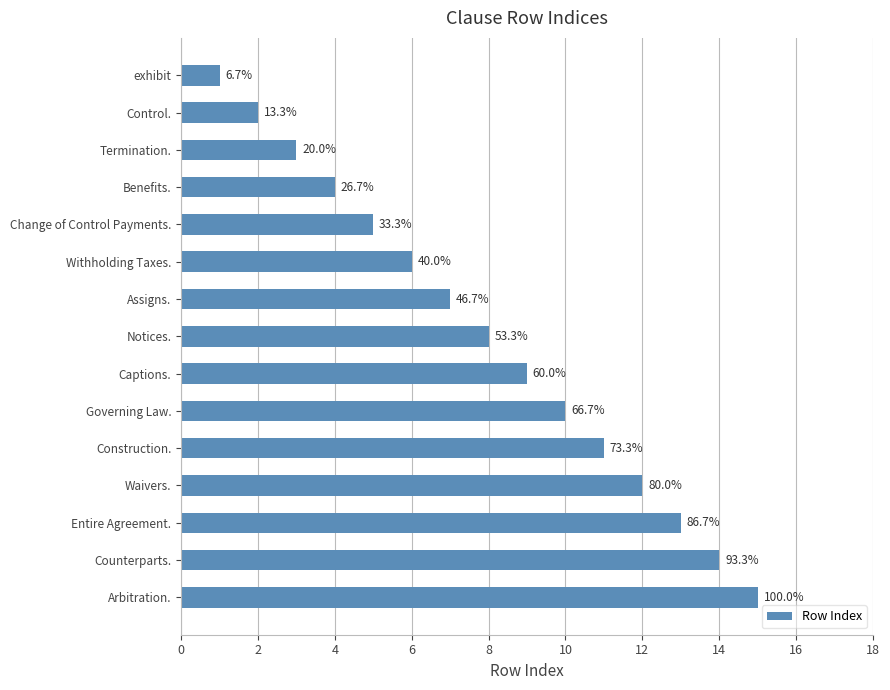

Does the chart contain any negative values?

No